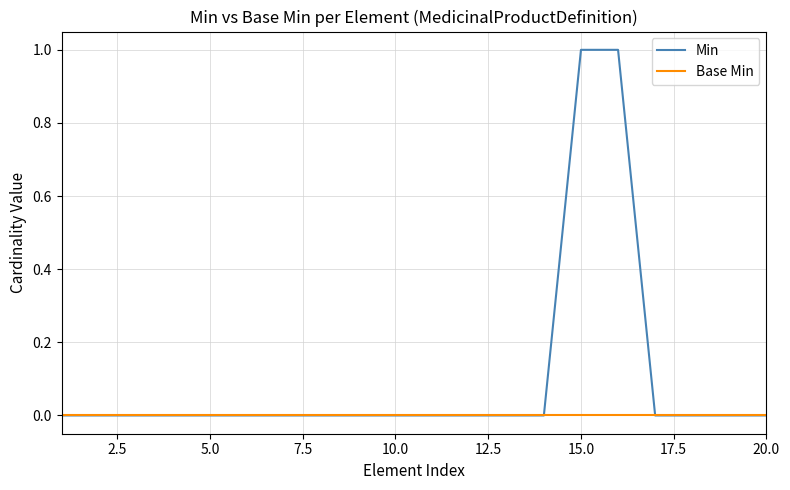

Which series has the largest total across all categories?

Min